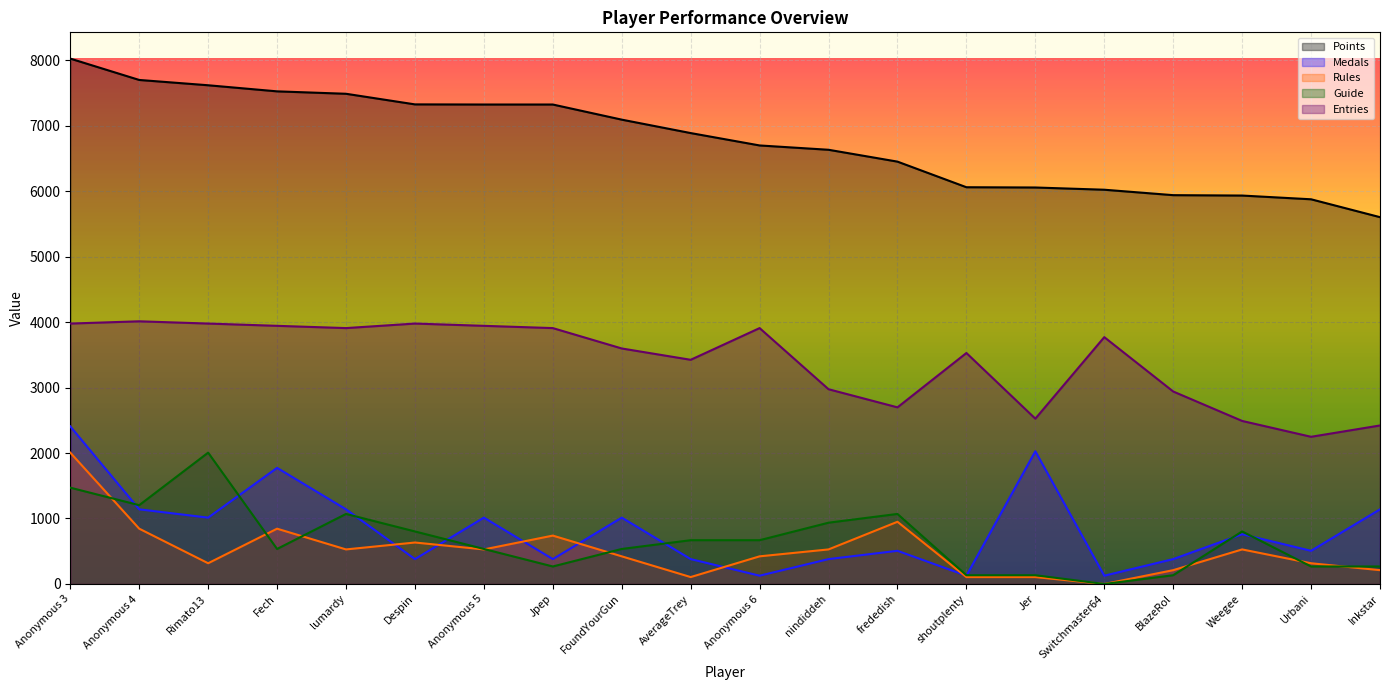

Rank the categories by Medals value from highest to lowest.

Anonymous 3, Jer, Fech, Anonymous 4, lumardy, Inkstar, Rimato13, Anonymous 5, FoundYourGun, Weegee, frededish, Urbani, Despin, Jpep, AverageTrey, nindiddeh, BlazeRol, Anonymous 6, shoutplenty, Switchmaster64